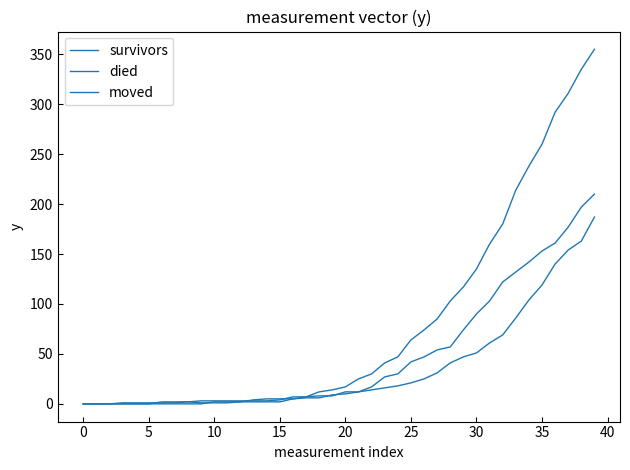

Is this an area chart (filled region under the line)?

No